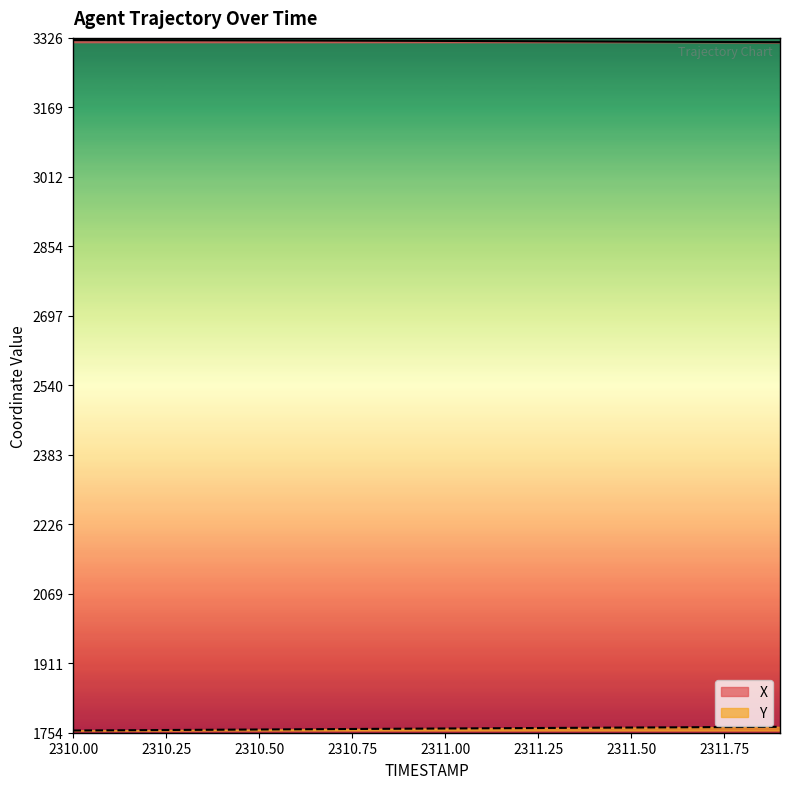

What is the difference between the second highest and second lowest values in the Y series?

7.5